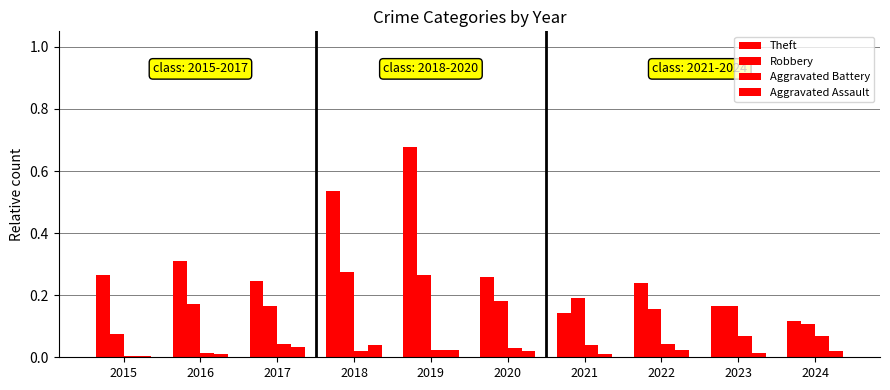

At which category is the sum across all series the highest?

2019